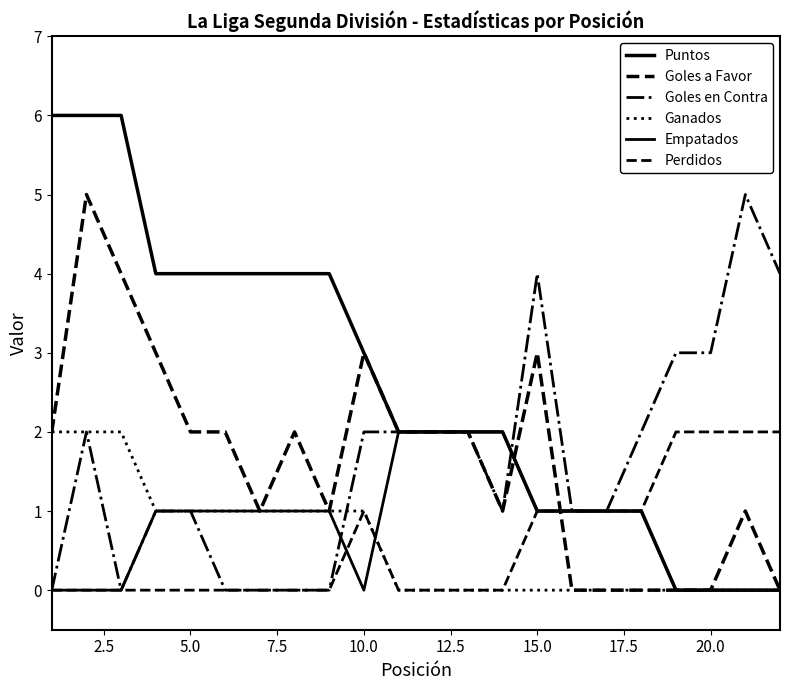

What is the highest value of the Perdidos series?

2